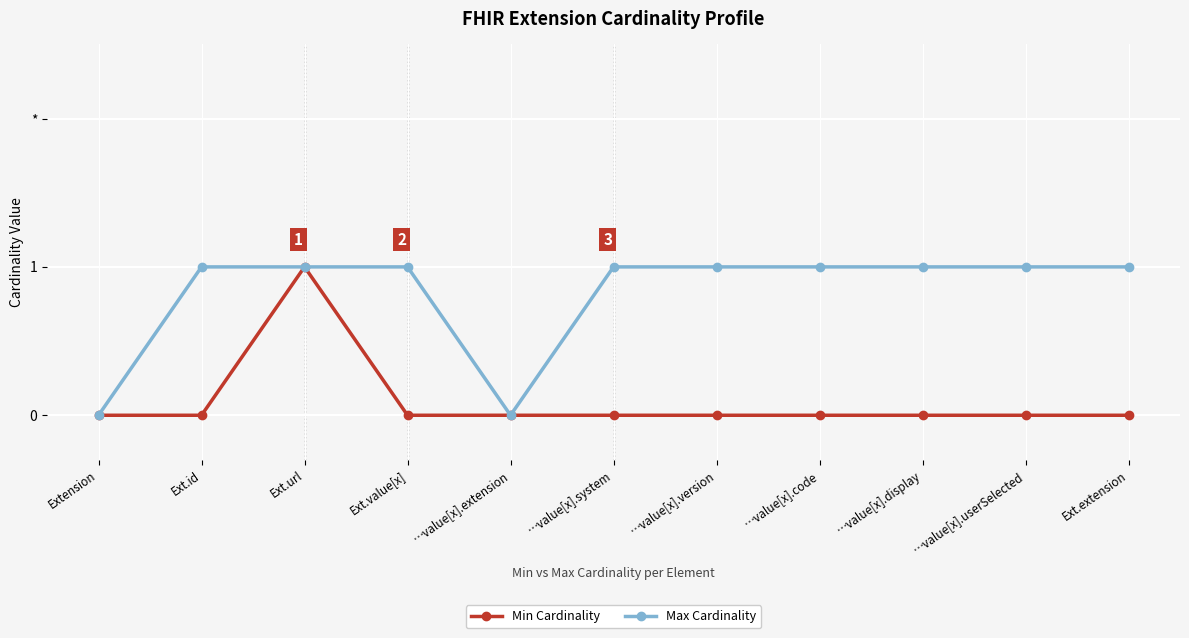

Does the chart have visible grid lines?

Yes